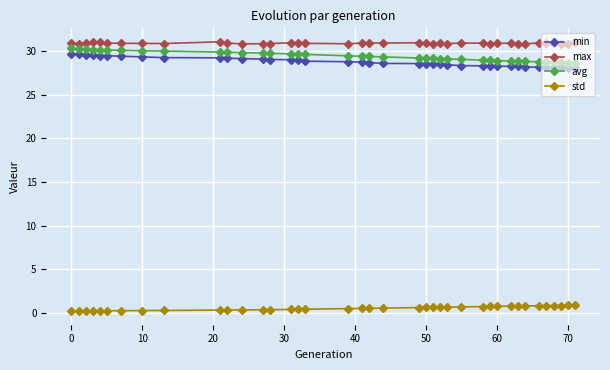

What is the value of the max point at the 36th from the left?

30.9